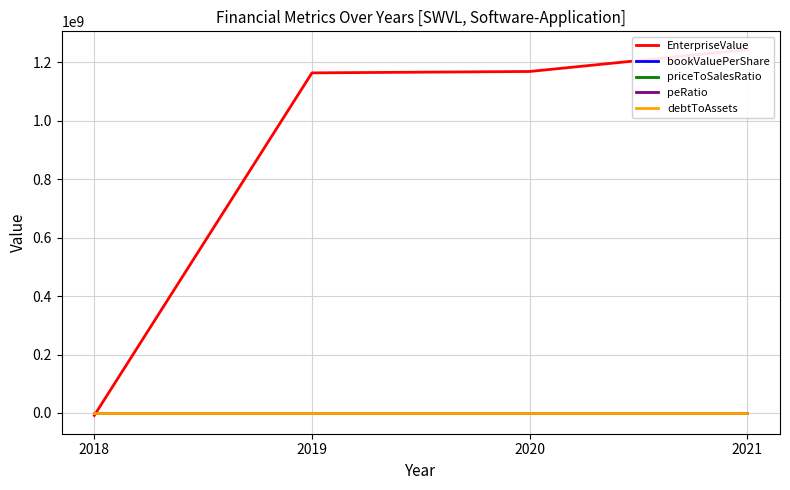

How many data points does each series have?

4